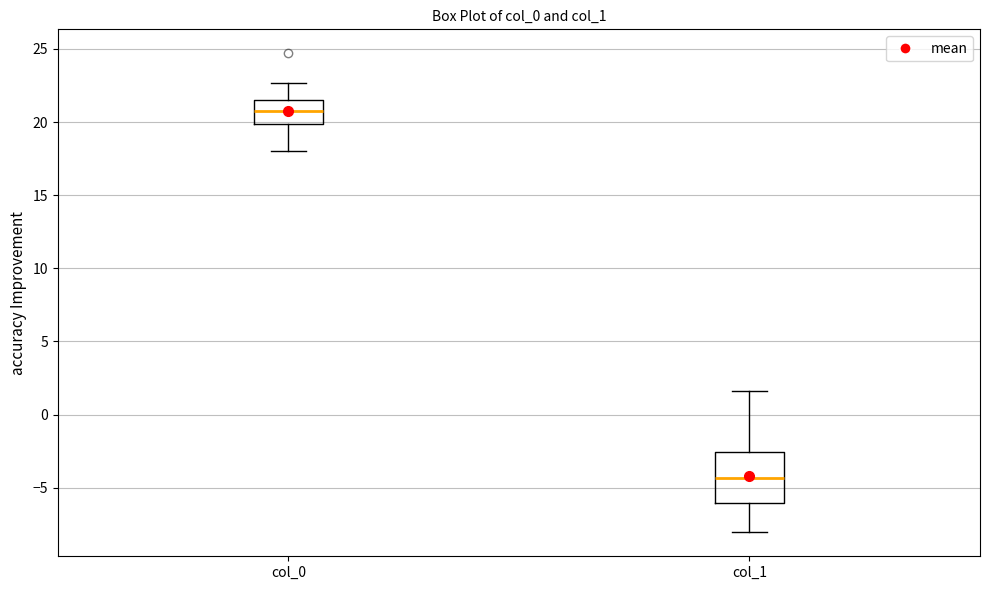

Where does the upper whisker of the box for col_0 end on the y-axis? The values are not printed on the chart, so give them approximately, as read against the axis.

22.5